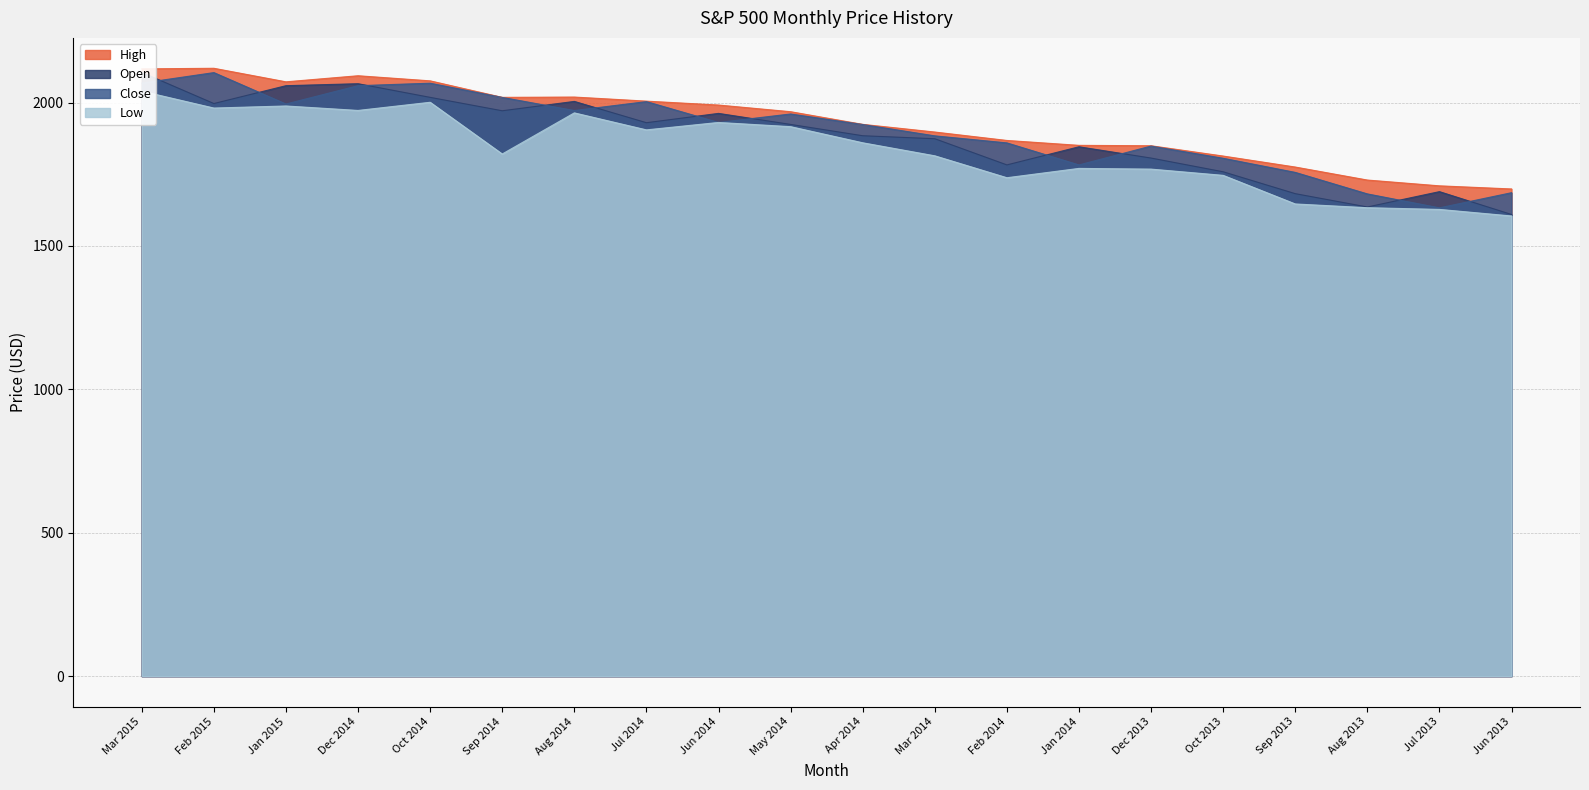

List the series in order of their peak value, lowest first.

Low, Close, Open, High